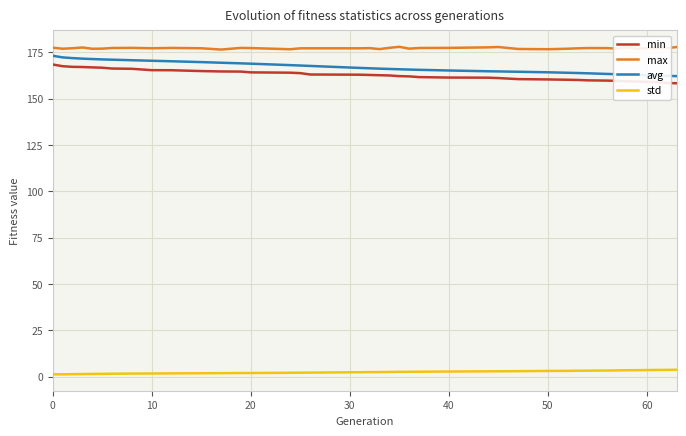

Which series has the largest total across all categories?

max